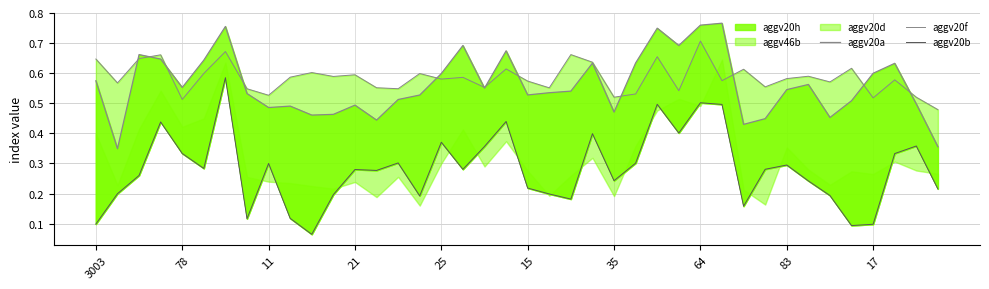

Which has a higher value, 39 or 3003?

3003